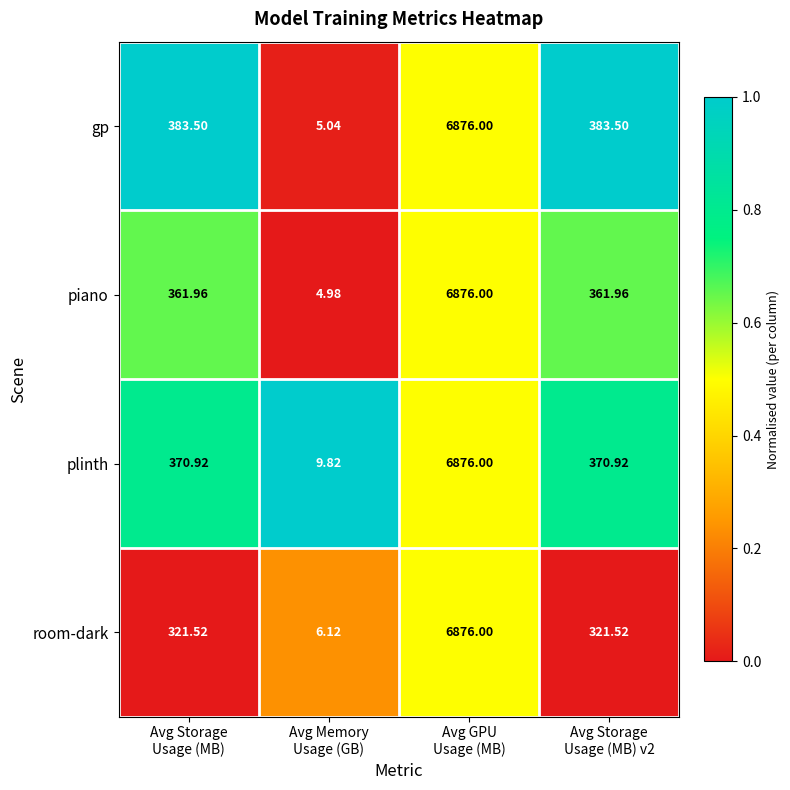

Which series has the largest total across all categories?

gp